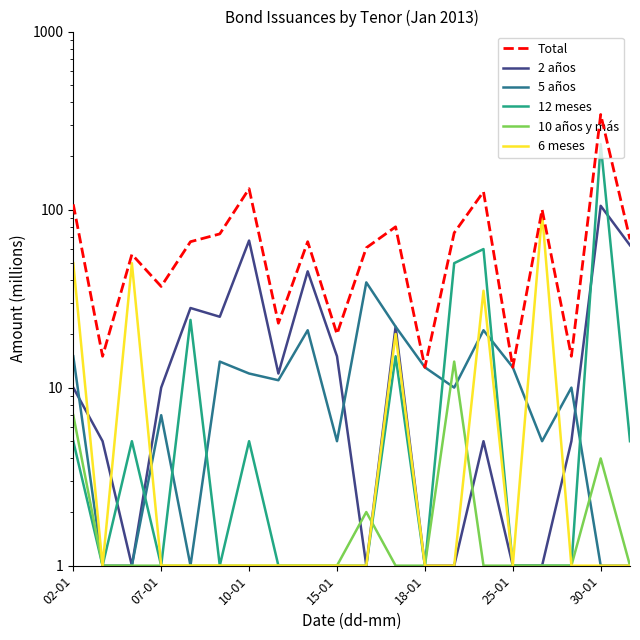

What is the difference between the second highest and minimum values in the 12 meses series?

59